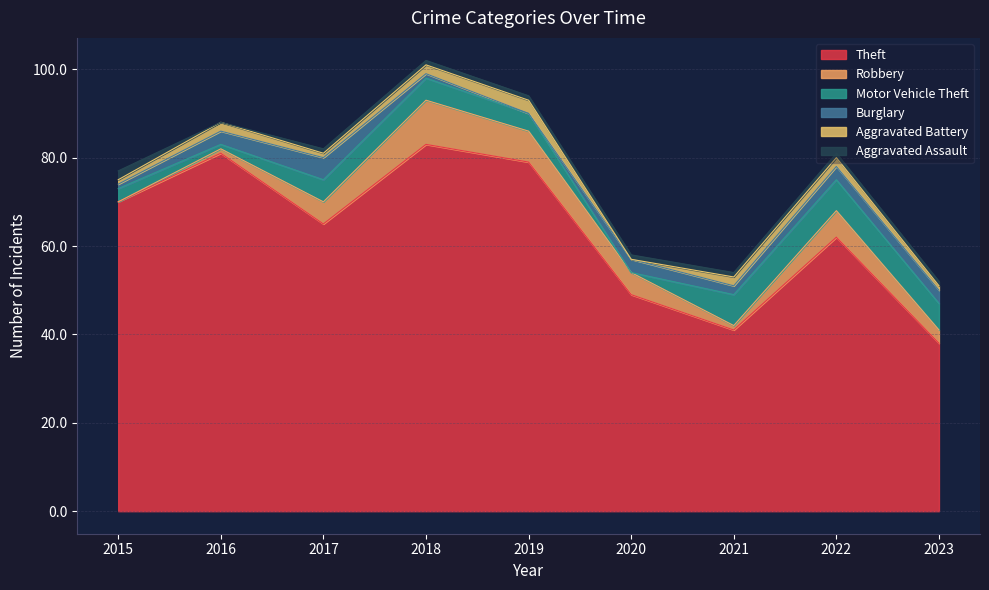

Which series has the widest spread of values?

Theft